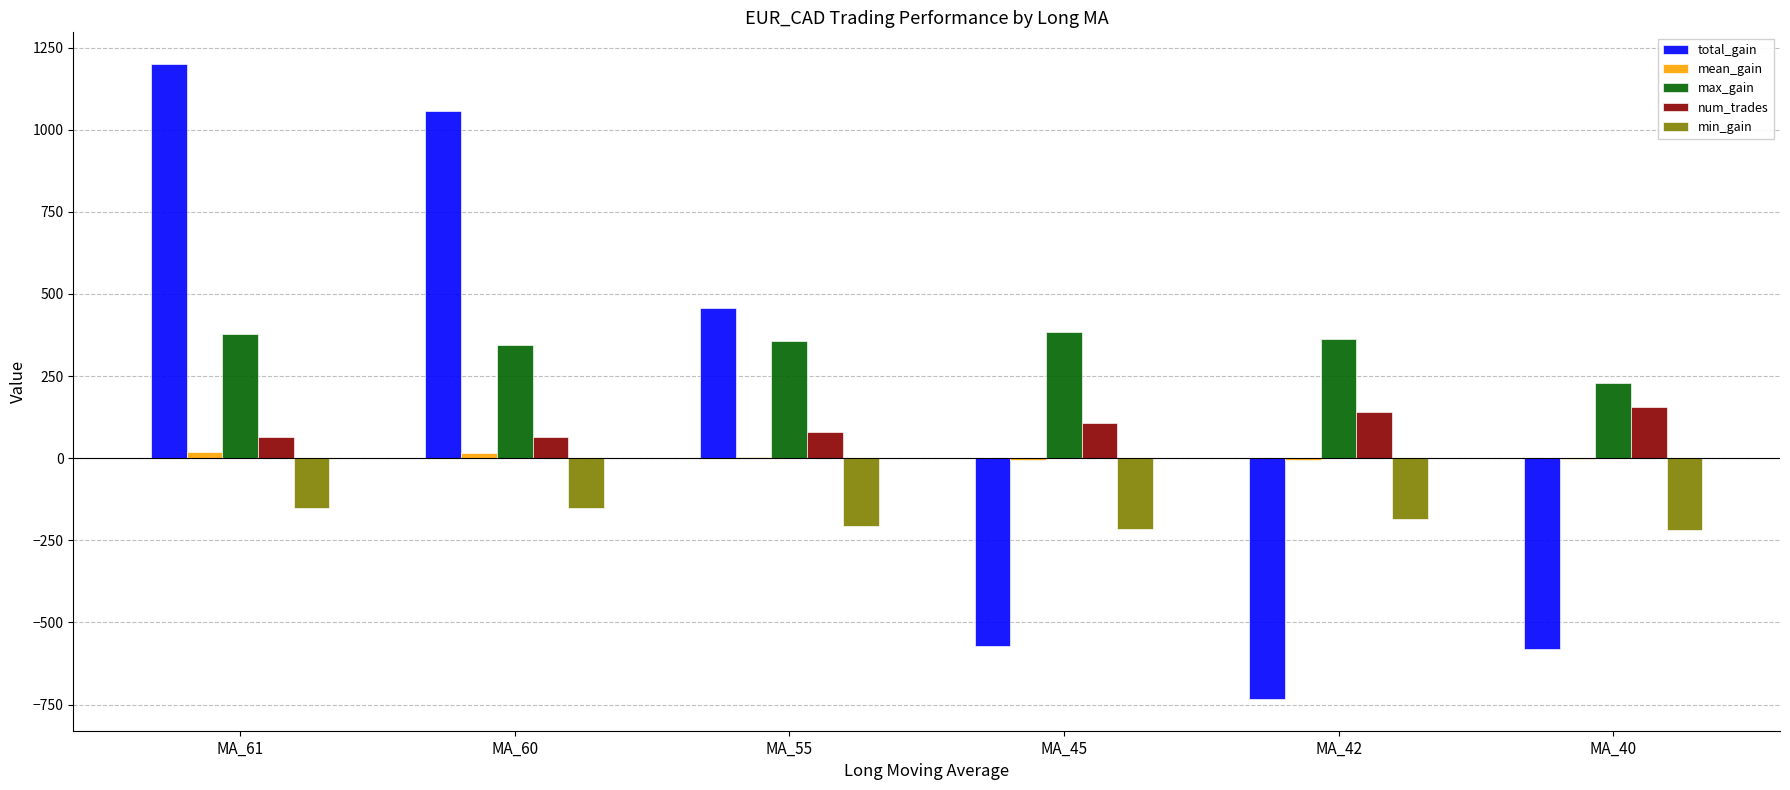

Between MA_61 and MA_42, which series saw the biggest shift?

total_gain